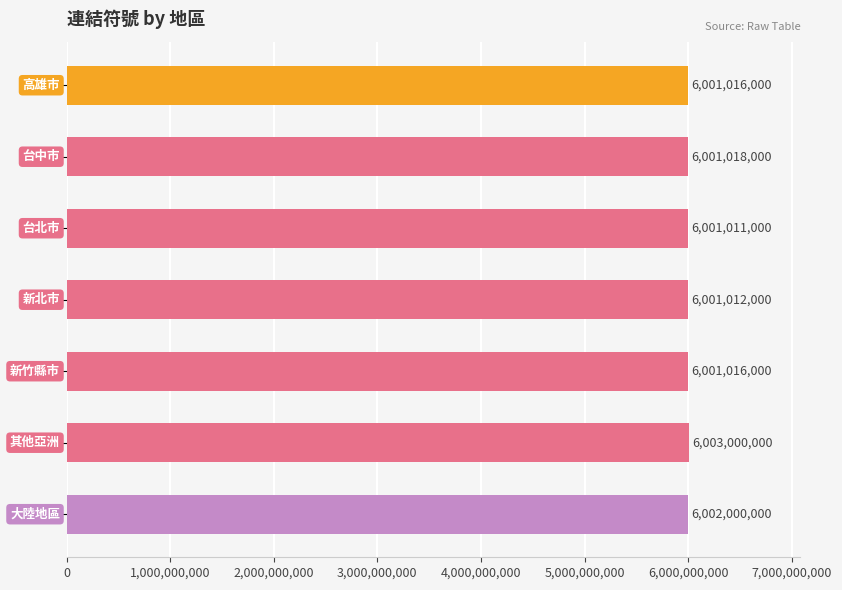

Reading top to bottom, list all the values displayed in this chart.

6001016000	6001018000	6001011000	6001012000	6001016000	6003000000	6002000000